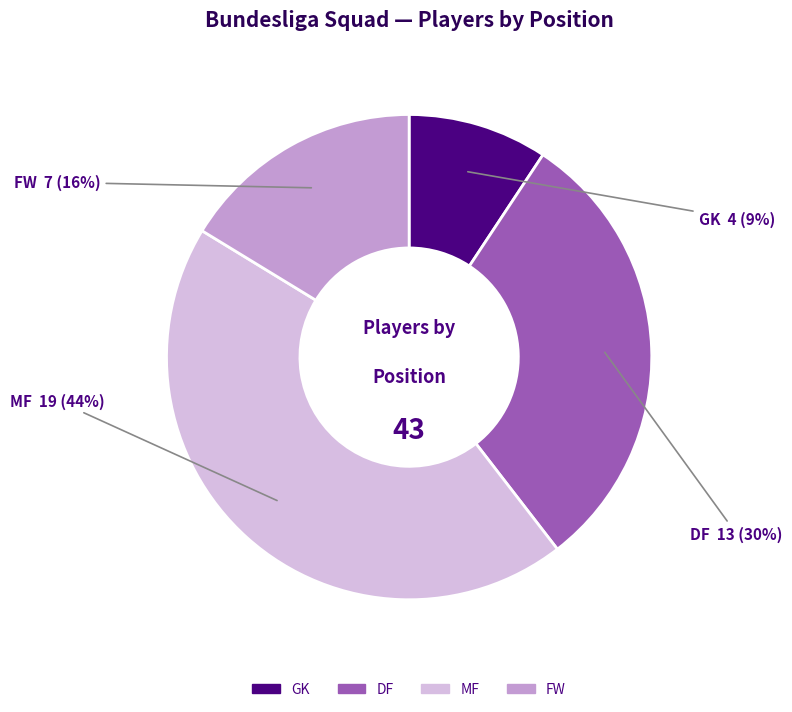

Rank the categories by value from highest to lowest.

MF, DF, FW, GK